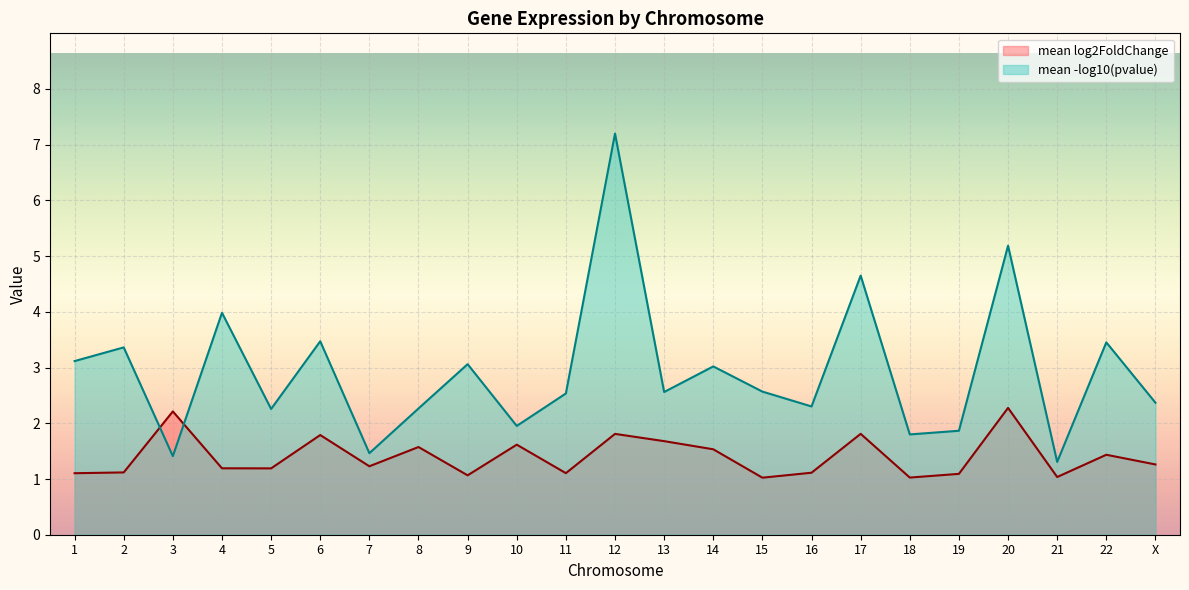

The mean_log2FoldChange series shows 1.8 at 11. True or false?

False